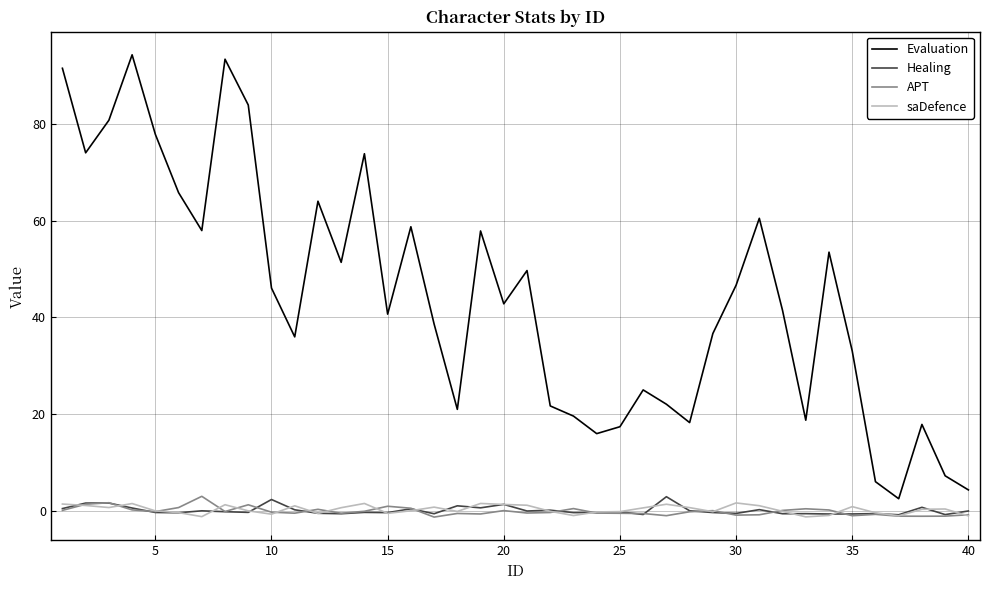

Which series has the widest spread of values?

Evaluation